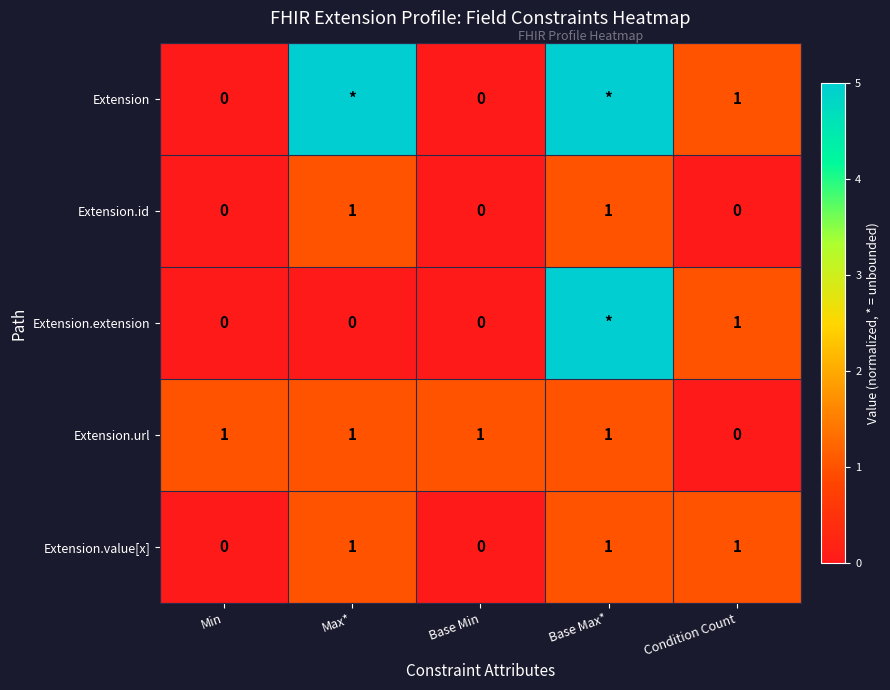

The Extension.url series shows 1 at Base Max*. True or false?

True